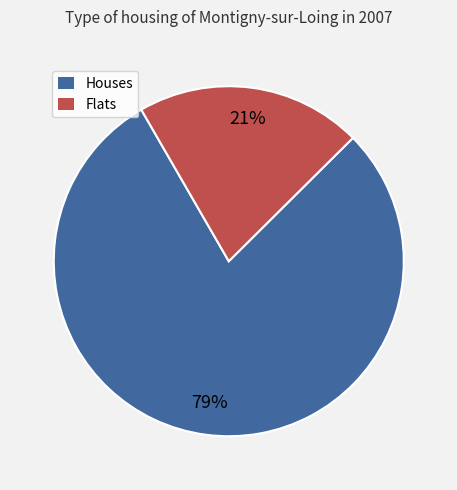

Count the number of slices in the pie.

2